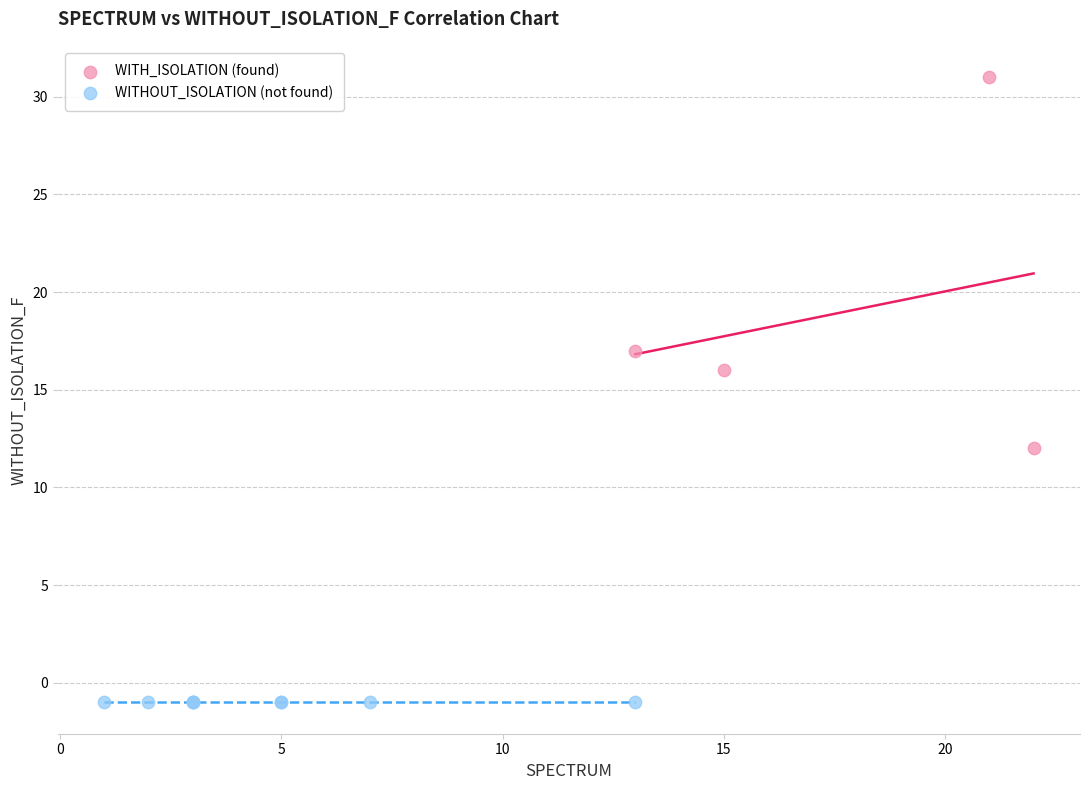

Which series contains the lowest Y value?

WITHOUT_ISOLATION (not found)